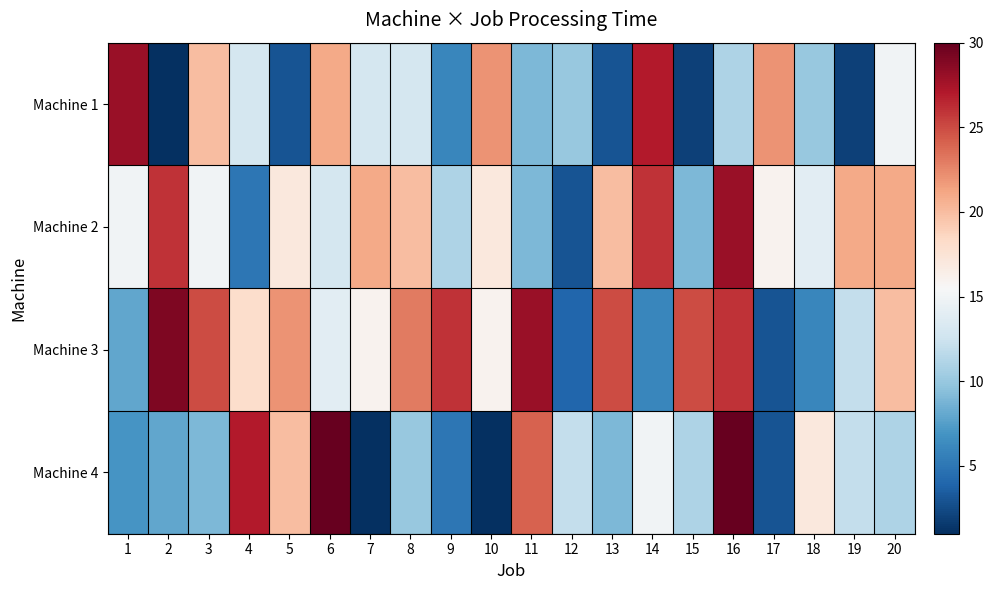

Which series has the largest total across all categories?

Machine 3